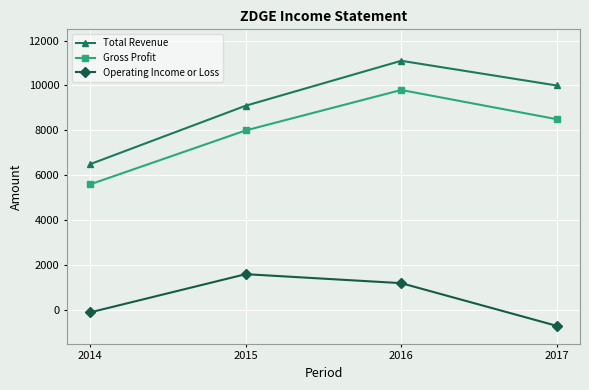

Reading left to right, list all the values displayed in this chart.

Total Revenue: 6500	9100	11100	10000
Gross Profit: 5600	8000	9800	8500
Operating Income or Loss: -100	1600	1200	-700